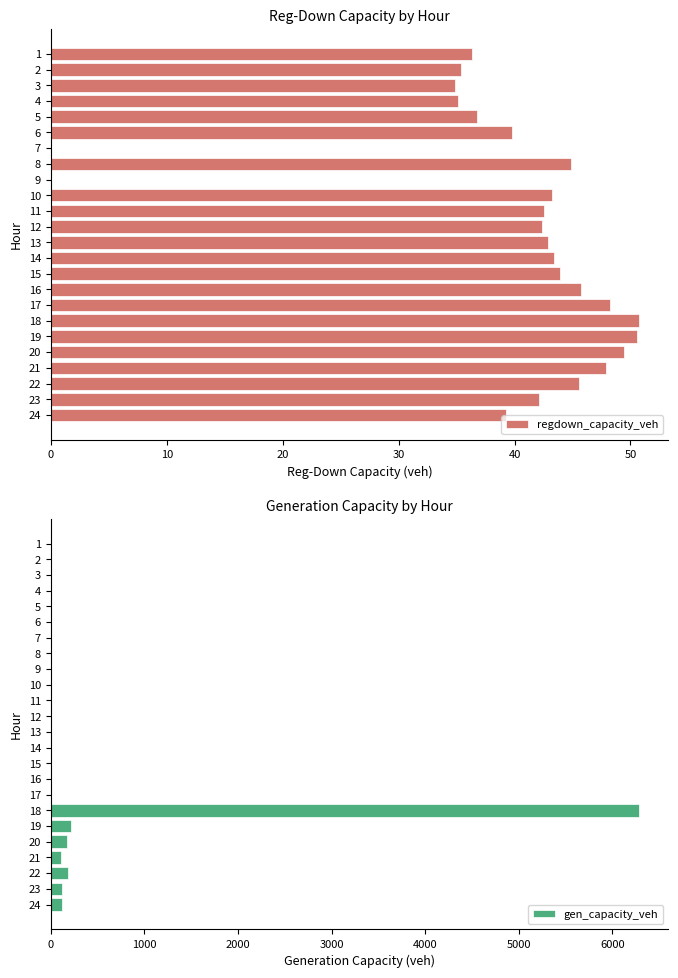

What is the sum of all regdown_capacity_veh values?

941.0